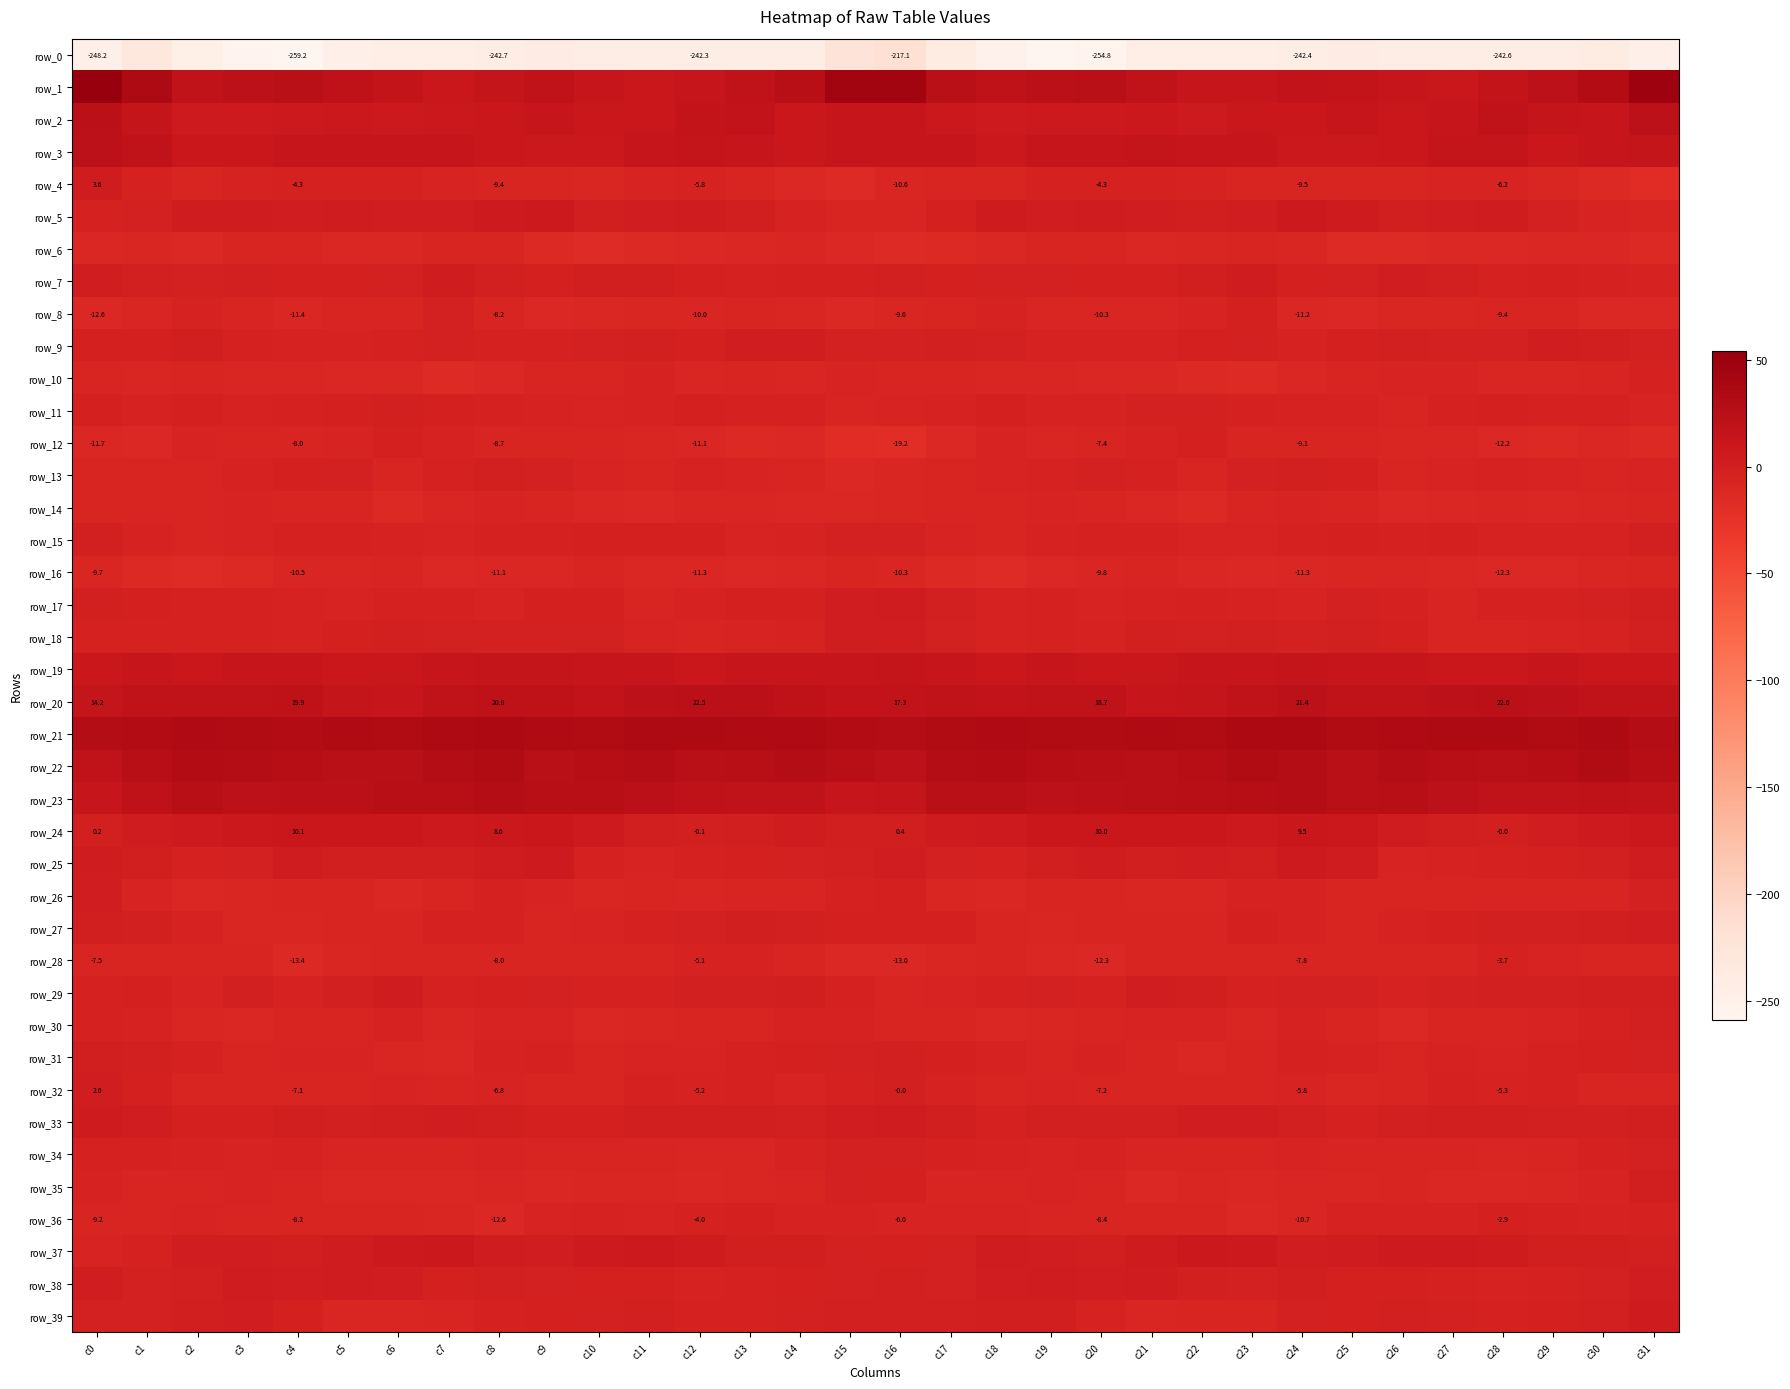

What is the sum of the row_13 values at c4 and c23?

-4.9